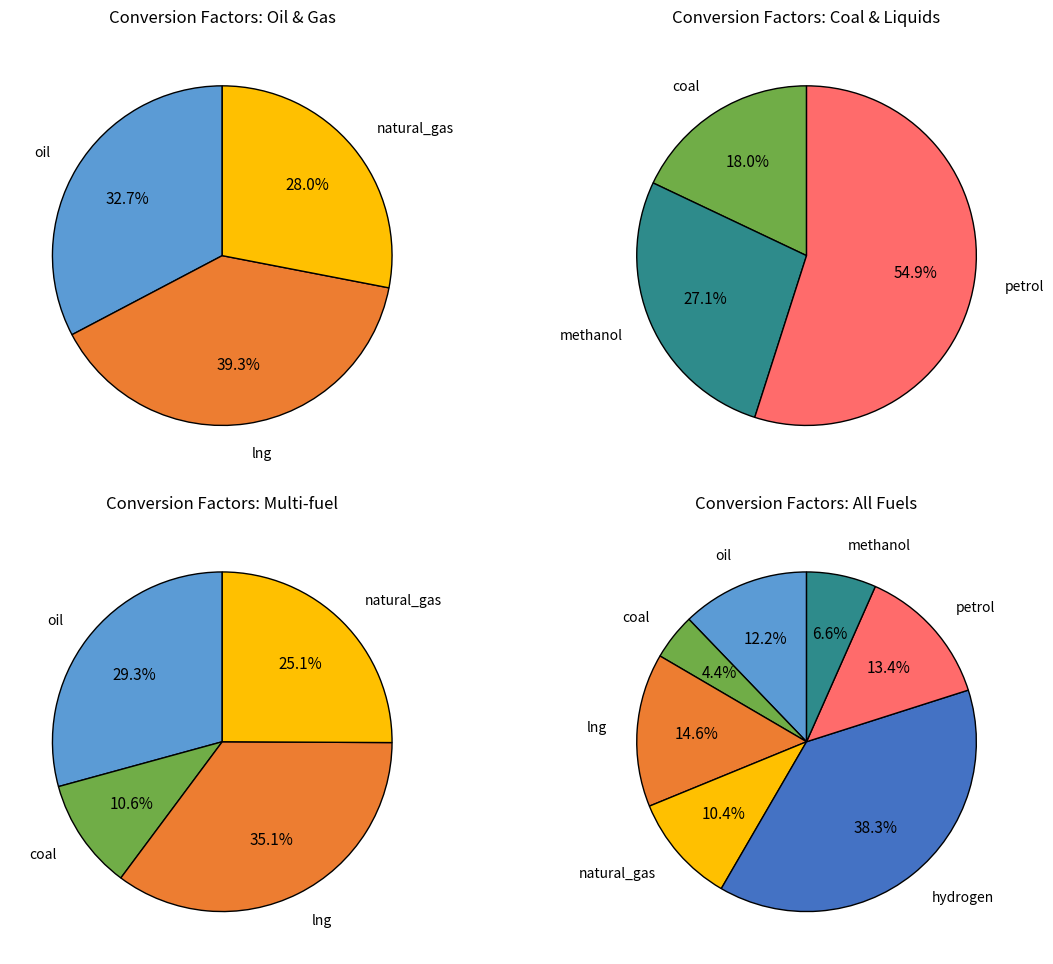

Does oil account for over 50% of the chart?

No